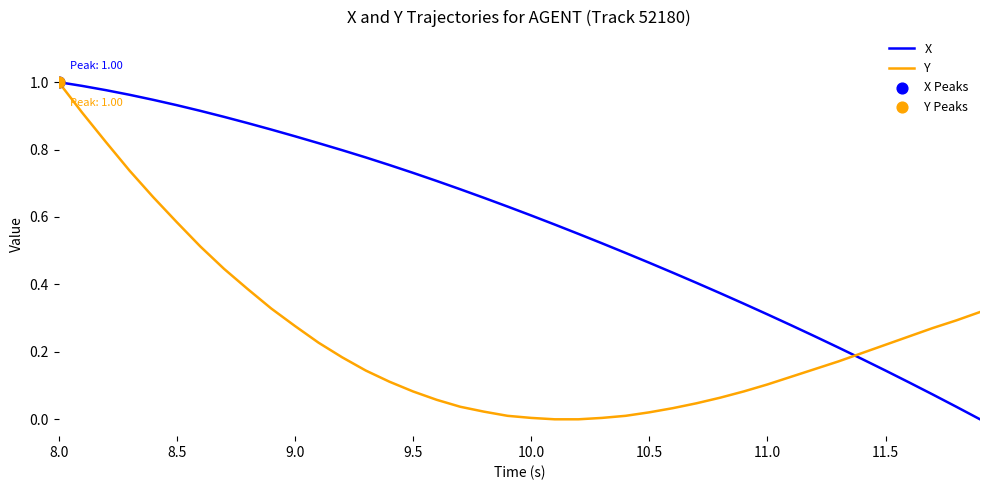

Which series has the largest total across all categories?

X